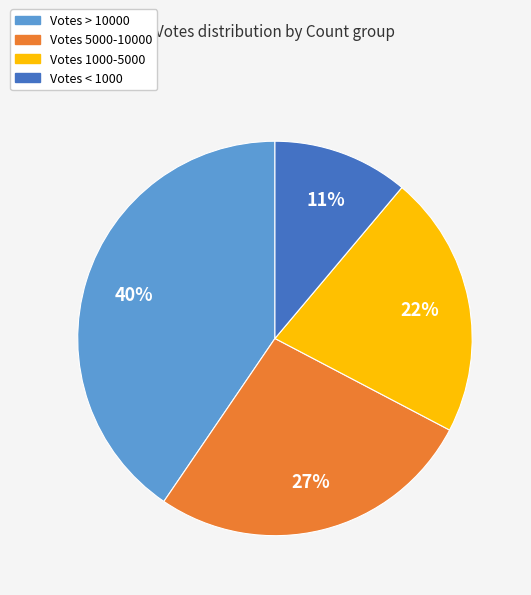

To the nearest percent, what is the average slice percentage?

25%